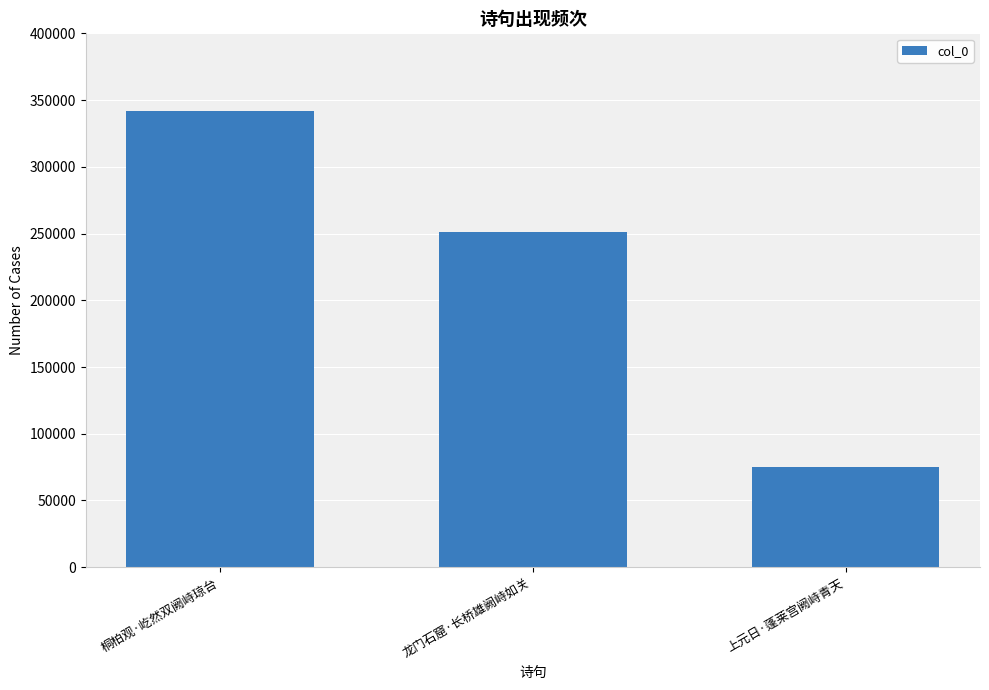

What is the difference between the maximum and minimum values?

266962